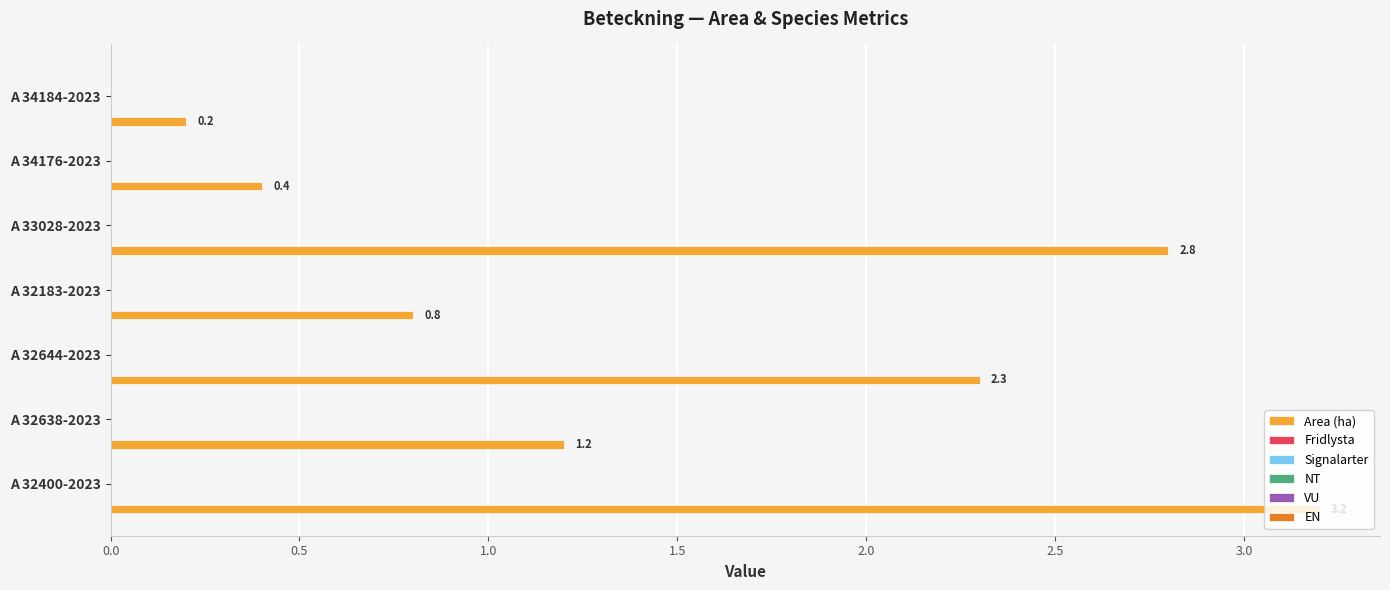

What is the difference between the second highest and minimum values?

2.6